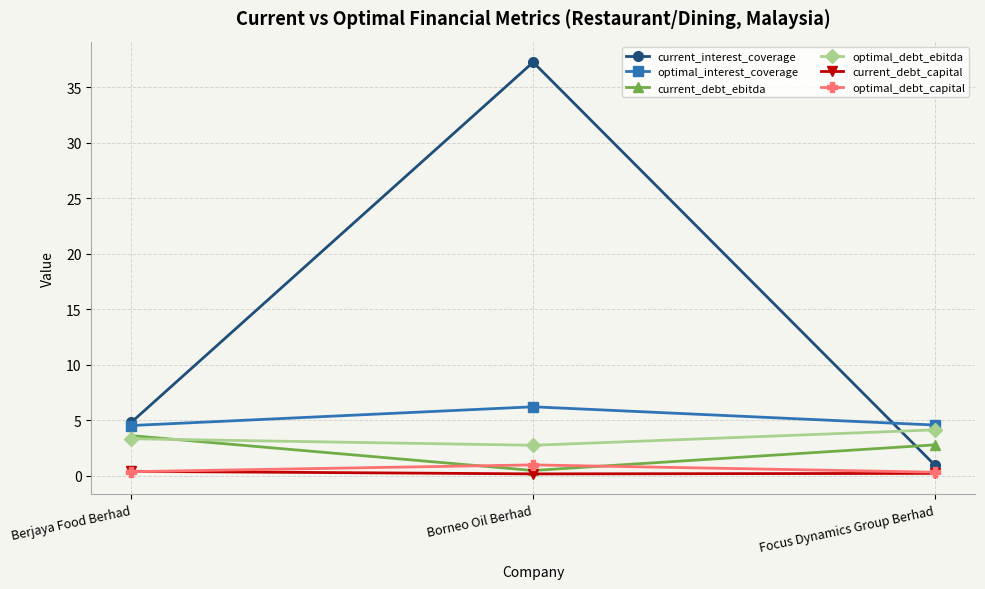

At which label does current_debt_ebitda first exceed 2?

Berjaya Food Berhad